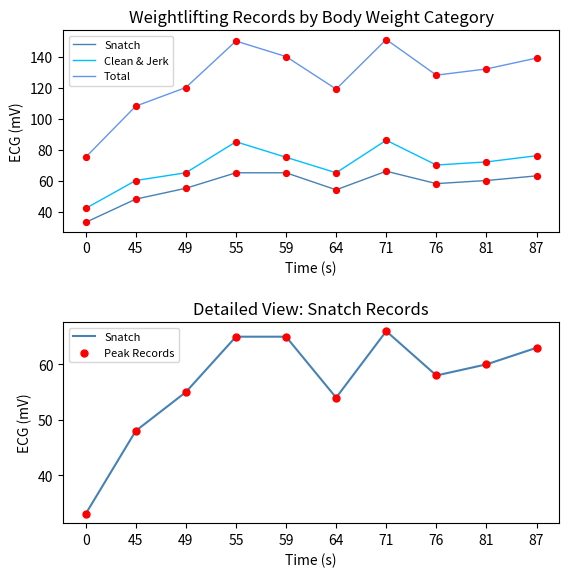

What is the total value across all series at 71?

303